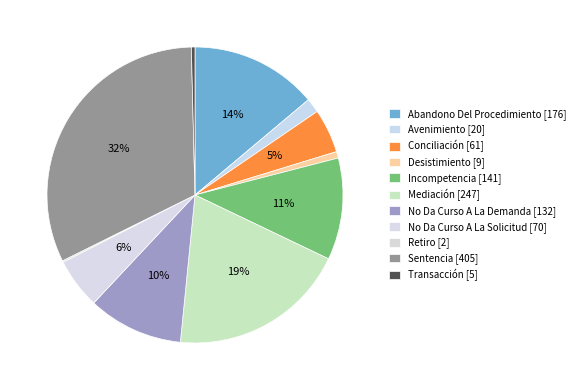

What portion of the pie excludes Abandono Del Procedimiento?

86.1%